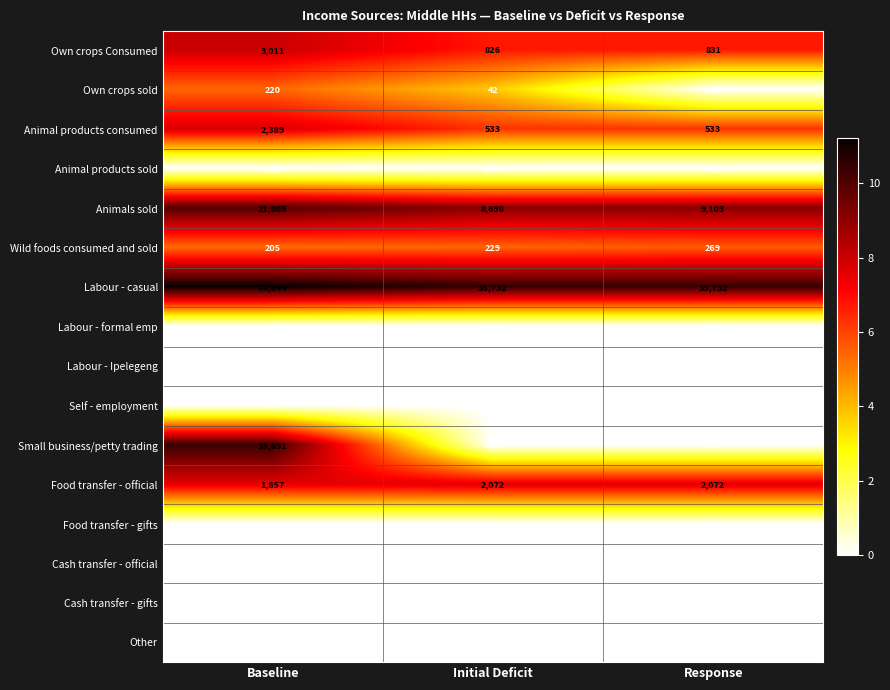

At which label is Animals sold closest to 15251?

Response